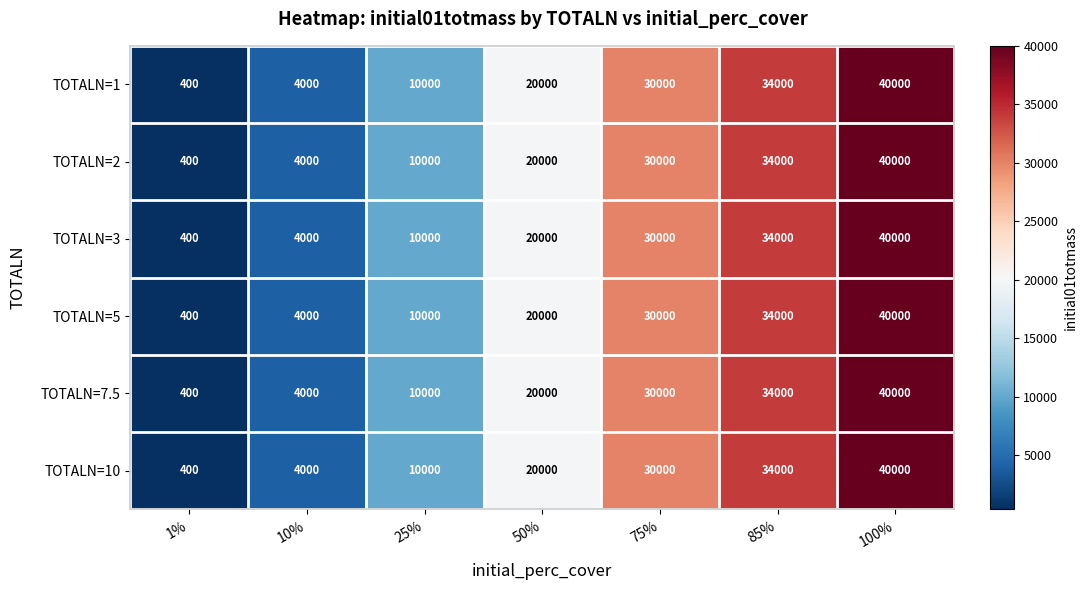

What is the sum of the TOTALN=1 values at 100% and 10%?

44000